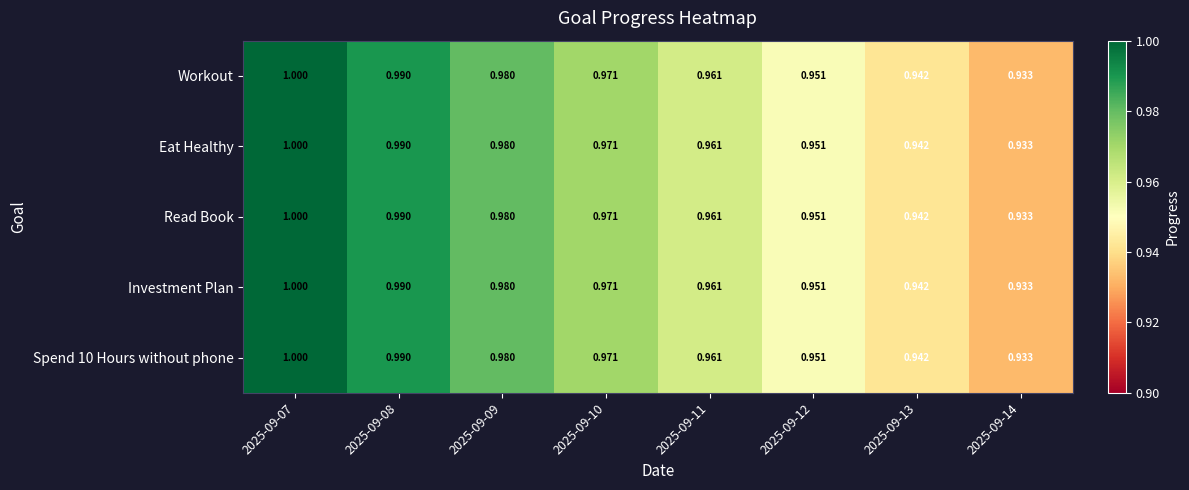

Is the value of Spend 10 Hours without phone at 2025-09-11 greater than the value of Eat Healthy at 2025-09-09?

No